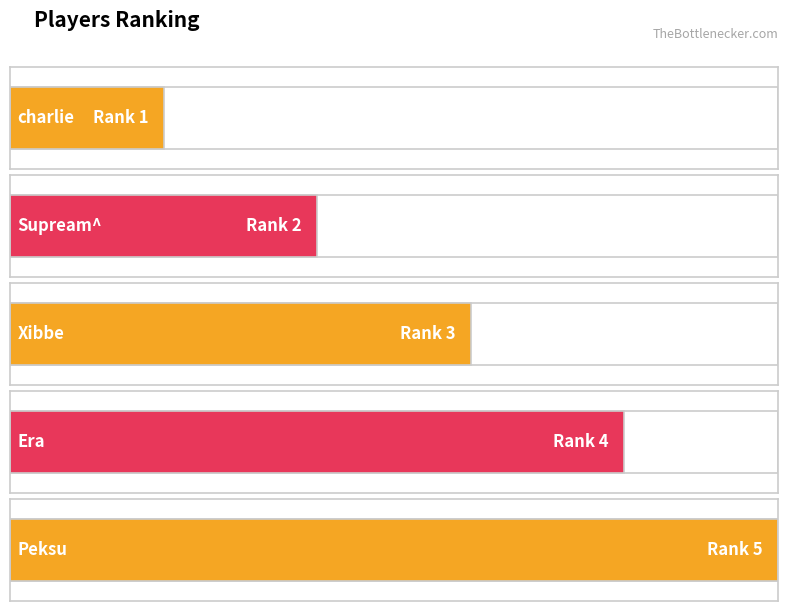

True or false: the data shows 5 at Peksu.

True